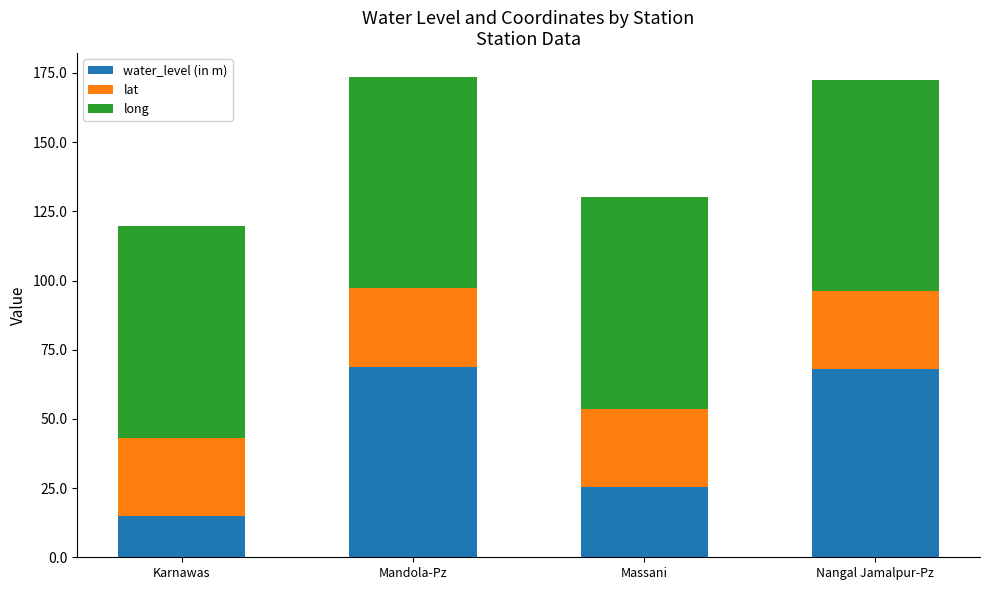

What is the difference between the maximum and minimum values in the water_level (in m) series?

54.0